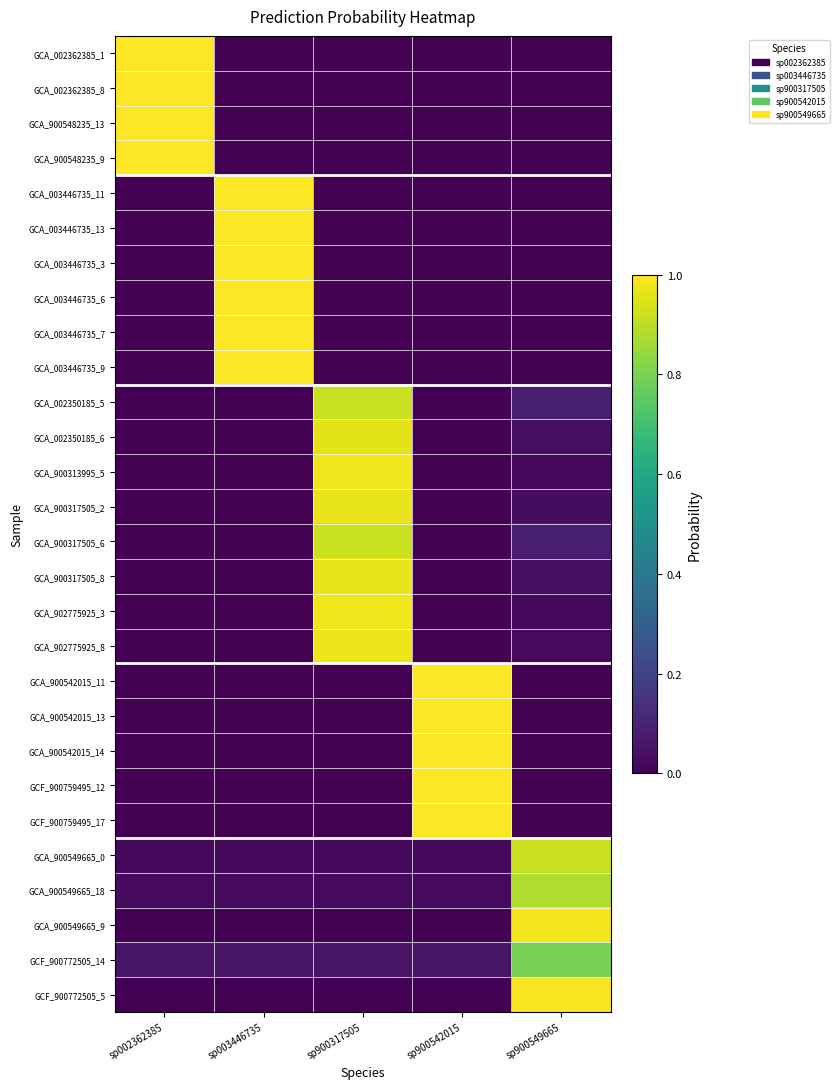

Reading right to left, what are all the values shown in this chart?

GCA_002362385_1: sp900549665=0.0	sp900542015=0.0	sp900317505=0.0	sp003446735=0.0	sp002362385=1.0
GCA_002362385_8: sp900549665=0.0	sp900542015=0.0	sp900317505=0.0	sp003446735=0.0	sp002362385=1.0
GCA_900548235_13: sp900549665=0.0	sp900542015=0.0	sp900317505=0.0	sp003446735=0.0	sp002362385=1.0
GCA_900548235_9: sp900549665=0.0	sp900542015=0.0	sp900317505=0.0	sp003446735=0.0	sp002362385=1.0
GCA_003446735_11: sp900549665=0.0	sp900542015=0.0	sp900317505=0.0	sp003446735=1.0	sp002362385=0.0
GCA_003446735_13: sp900549665=0.0	sp900542015=0.0	sp900317505=0.0	sp003446735=1.0	sp002362385=0.0
GCA_003446735_3: sp900549665=0.0	sp900542015=0.0	sp900317505=0.0	sp003446735=1.0	sp002362385=0.0
GCA_003446735_6: sp900549665=0.0	sp900542015=0.0	sp900317505=0.0	sp003446735=1.0	sp002362385=0.0
GCA_003446735_7: sp900549665=0.0	sp900542015=0.0	sp900317505=0.0	sp003446735=1.0	sp002362385=0.0
GCA_003446735_9: sp900549665=0.0	sp900542015=0.0	sp900317505=0.0	sp003446735=1.0	sp002362385=0.0
GCA_002350185_5: sp900549665=0.1	sp900542015=0.0	sp900317505=0.9	sp003446735=0.0	sp002362385=0.0
GCA_002350185_6: sp900549665=0.0	sp900542015=0.0	sp900317505=1.0	sp003446735=0.0	sp002362385=0.0
GCA_900313995_5: sp900549665=0.0	sp900542015=0.0	sp900317505=1.0	sp003446735=0.0	sp002362385=0.0
GCA_900317505_2: sp900549665=0.0	sp900542015=0.0	sp900317505=1.0	sp003446735=0.0	sp002362385=0.0
GCA_900317505_6: sp900549665=0.1	sp900542015=0.0	sp900317505=0.9	sp003446735=0.0	sp002362385=0.0
GCA_900317505_8: sp900549665=0.0	sp900542015=0.0	sp900317505=1.0	sp003446735=0.0	sp002362385=0.0
GCA_902775925_3: sp900549665=0.0	sp900542015=0.0	sp900317505=1.0	sp003446735=0.0	sp002362385=0.0
GCA_902775925_8: sp900549665=0.0	sp900542015=0.0	sp900317505=1.0	sp003446735=0.0	sp002362385=0.0
GCA_900542015_11: sp900549665=0.0	sp900542015=1.0	sp900317505=0.0	sp003446735=0.0	sp002362385=0.0
GCA_900542015_13: sp900549665=0.0	sp900542015=1.0	sp900317505=0.0	sp003446735=0.0	sp002362385=0.0
GCA_900542015_14: sp900549665=0.0	sp900542015=1.0	sp900317505=0.0	sp003446735=0.0	sp002362385=0.0
GCF_900759495_12: sp900549665=0.0	sp900542015=1.0	sp900317505=0.0	sp003446735=0.0	sp002362385=0.0
GCF_900759495_17: sp900549665=0.0	sp900542015=1.0	sp900317505=0.0	sp003446735=0.0	sp002362385=0.0
GCA_900549665_0: sp900549665=0.9	sp900542015=0.0	sp900317505=0.0	sp003446735=0.0	sp002362385=0.0
GCA_900549665_18: sp900549665=0.9	sp900542015=0.0	sp900317505=0.0	sp003446735=0.0	sp002362385=0.0
GCA_900549665_9: sp900549665=1.0	sp900542015=0.0	sp900317505=0.0	sp003446735=0.0	sp002362385=0.0
GCF_900772505_14: sp900549665=0.8	sp900542015=0.1	sp900317505=0.1	sp003446735=0.1	sp002362385=0.1
GCF_900772505_5: sp900549665=1.0	sp900542015=0.0	sp900317505=0.0	sp003446735=0.0	sp002362385=0.0